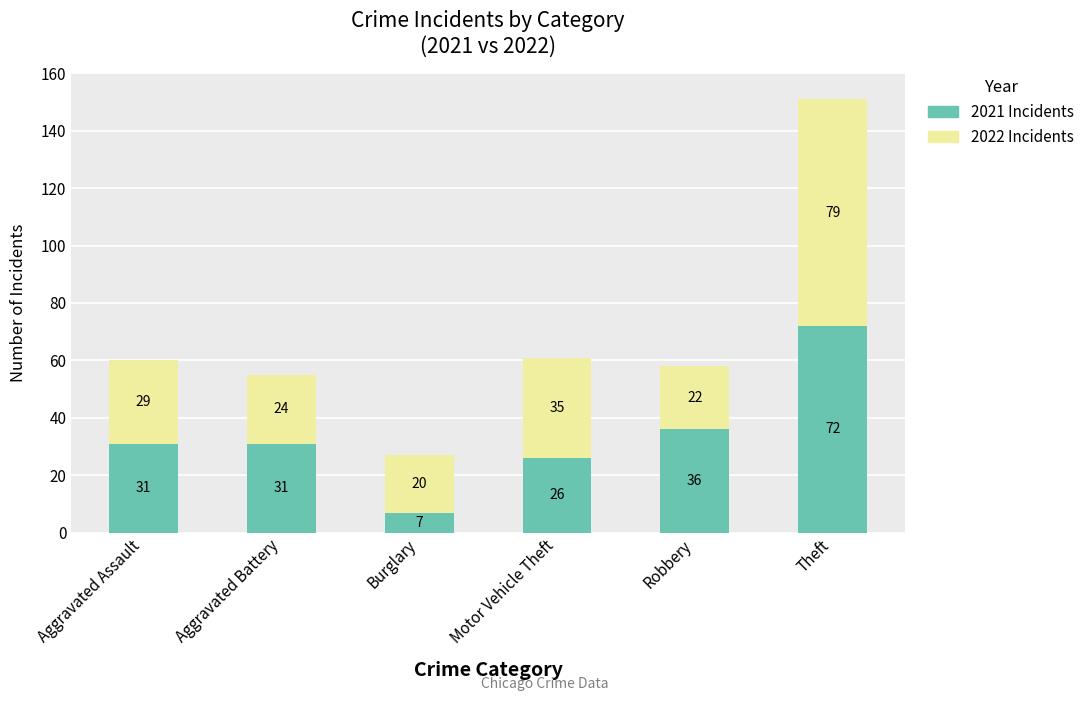

What is the difference between the maximum and minimum values in the 2021 Incidents series?

65